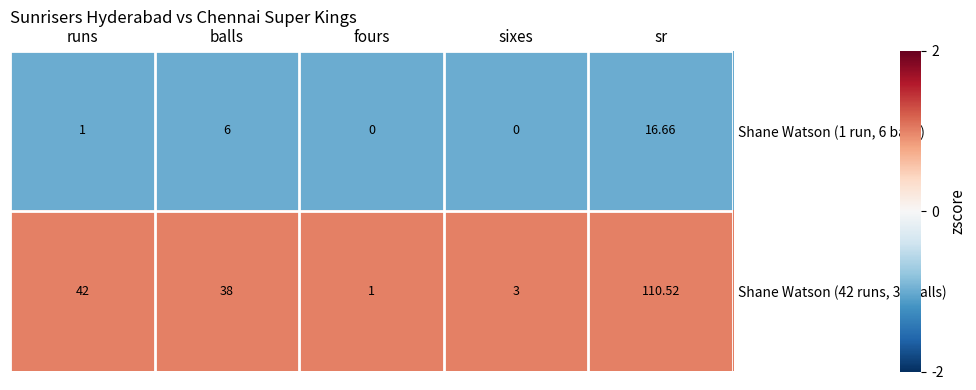

Which series has the widest spread of values?

Shane Watson (42 runs, 38 balls)